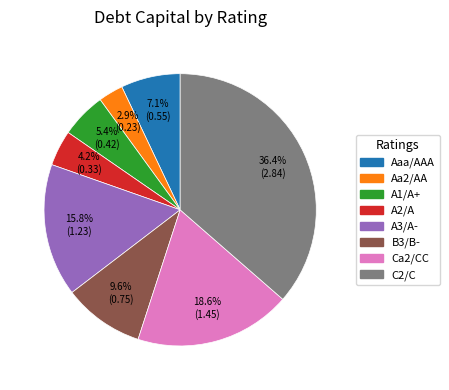

Does any single category account for the majority?

No